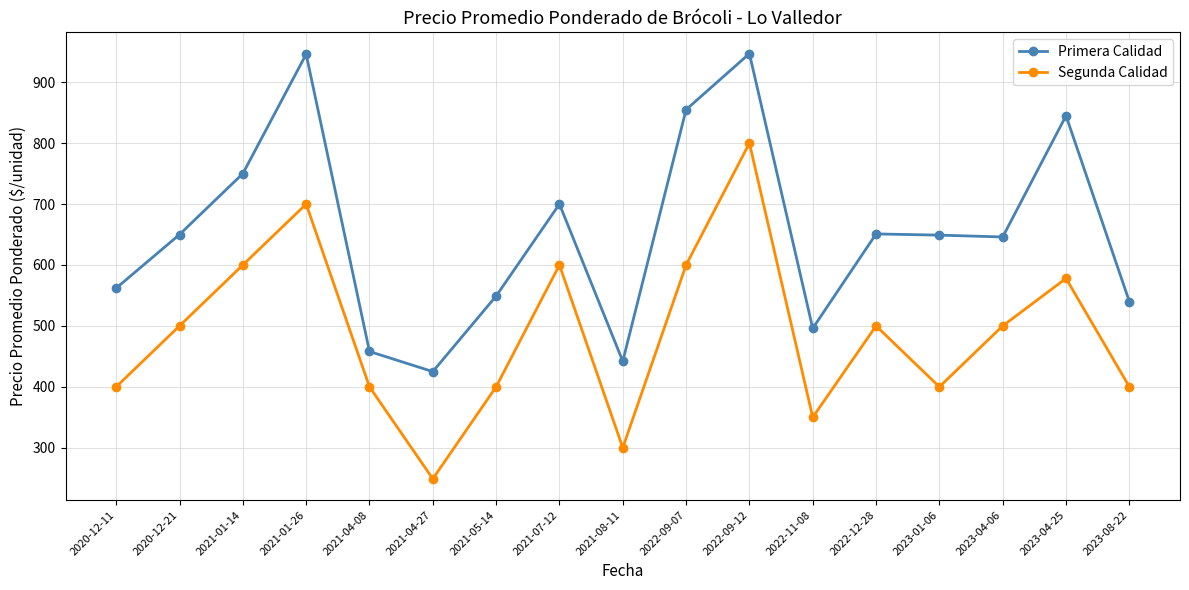

What is the label of the 1st point from the left?

2020-12-11